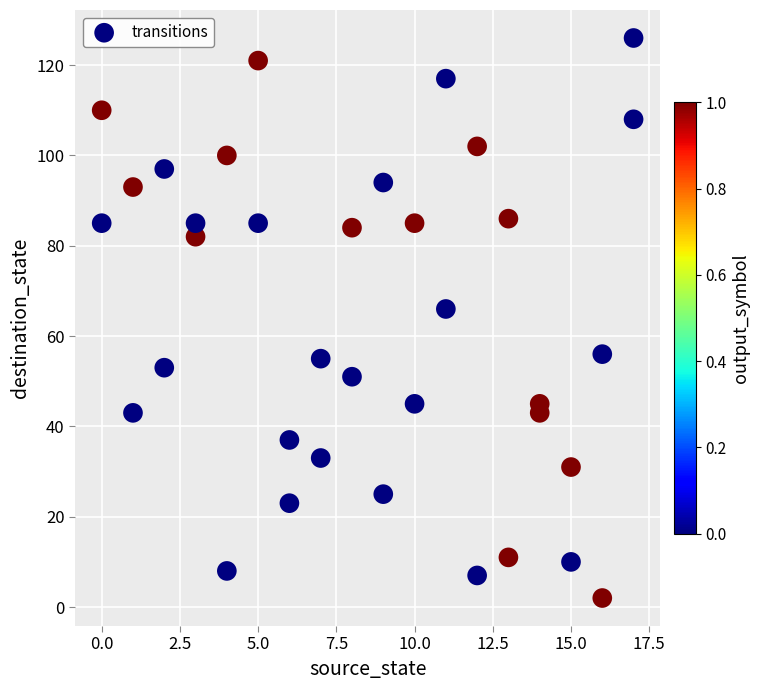

What is the range of Y values (max minus min)?

124